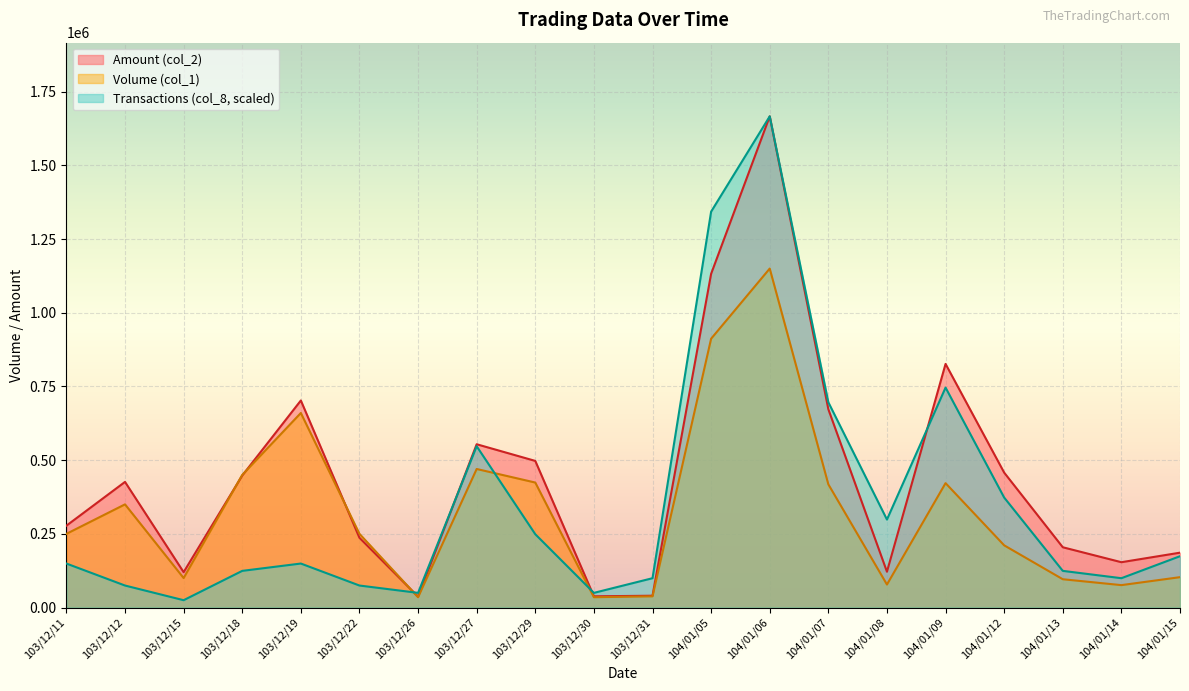

How many intersections are there between Transactions (col_8) and Volume (col_1)?

3